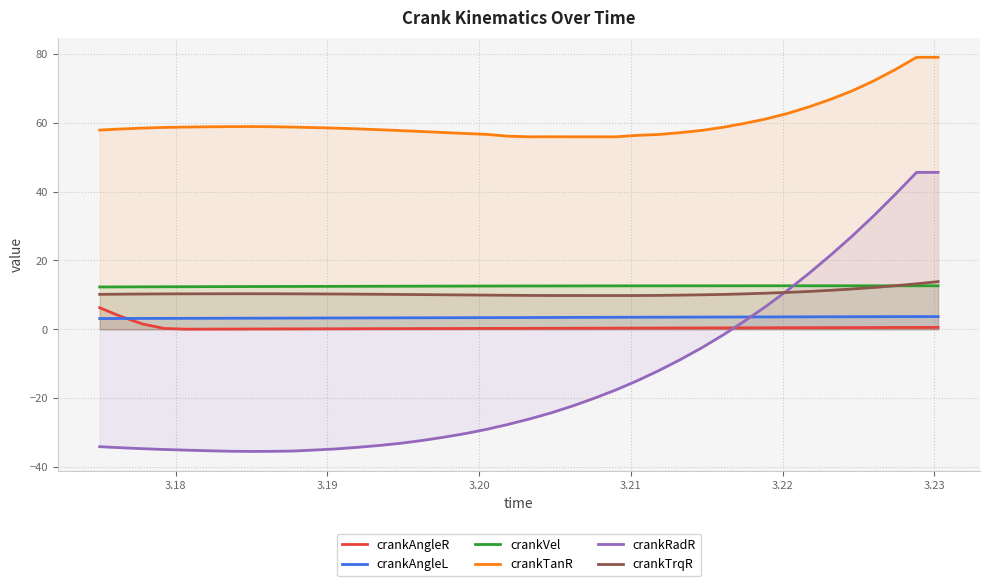

Which series has the largest range (max minus min)?

crankRadR